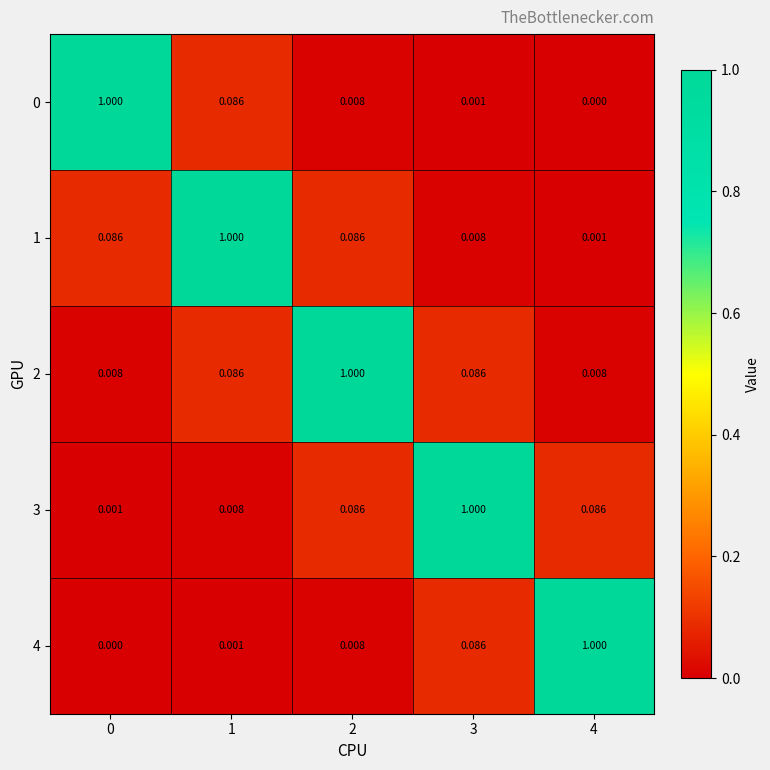

What is the spread (max minus min) of values at 2?

1.0